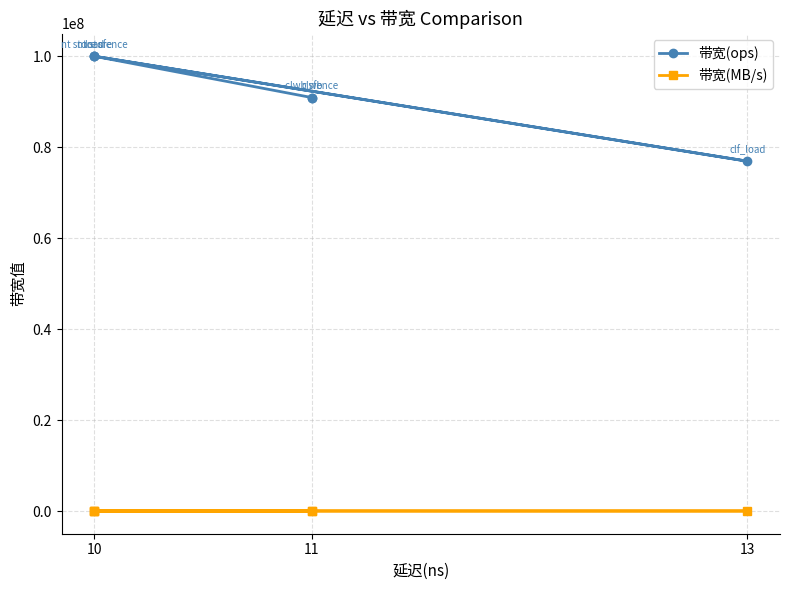

What is the difference between the maximum and minimum values in the 带宽(ops) series?

23076924